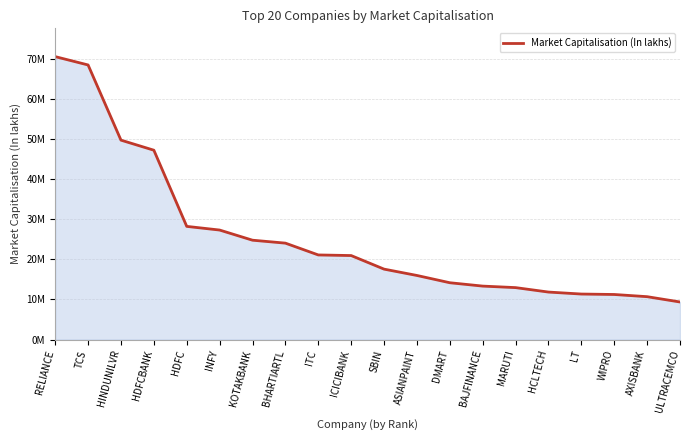

What is the difference between the maximum and minimum values?

61238180.6